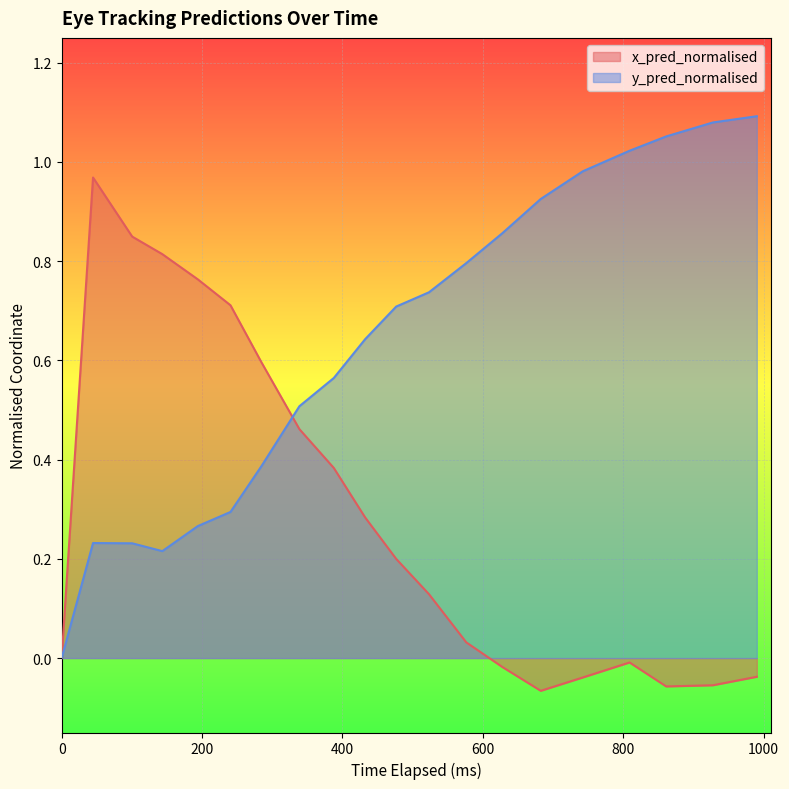

Which has a higher value, 9 or 11?

9